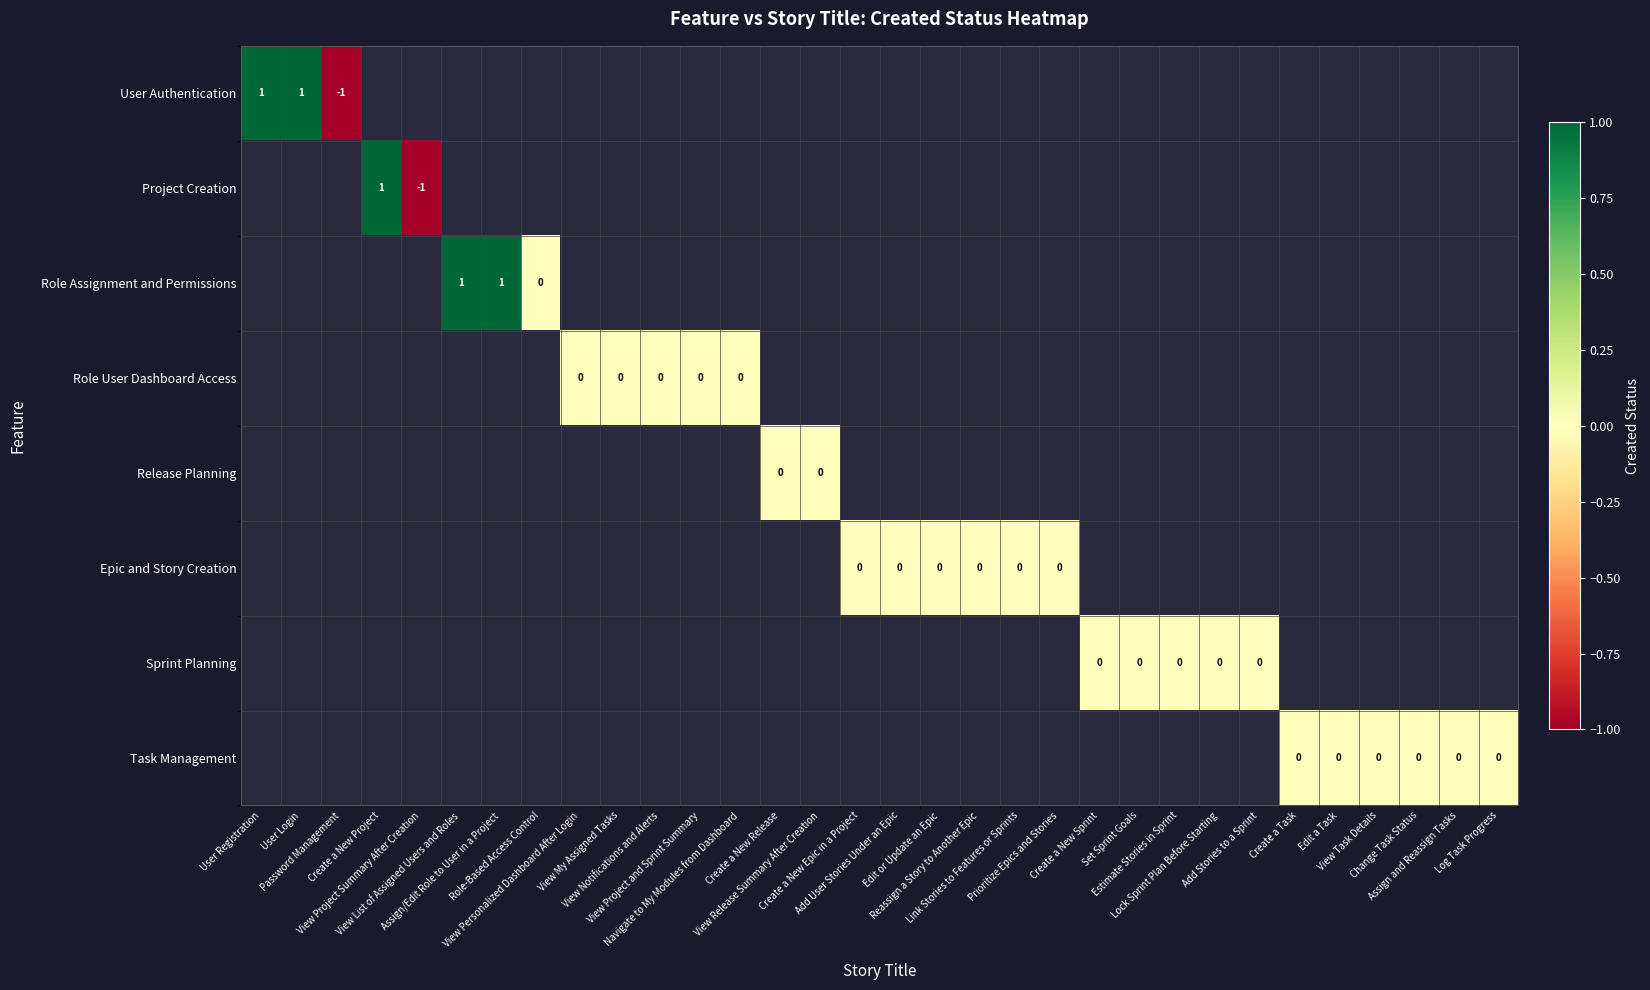

What is the smallest value displayed?

-1.0